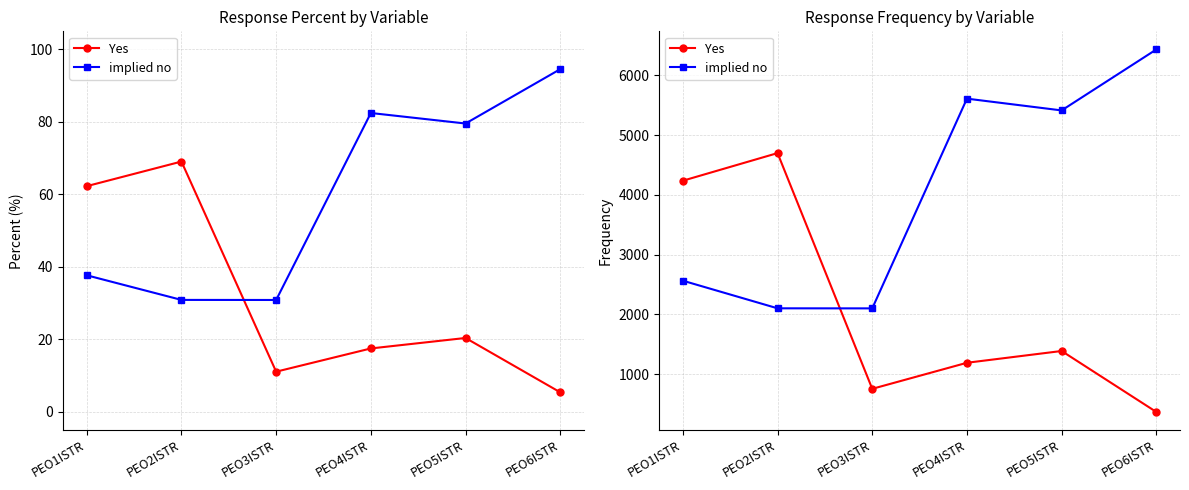

Where does the implied no series first go above 5414?

PEO4ISTR